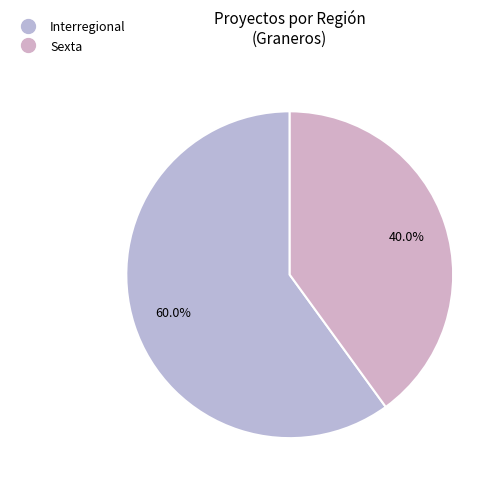

What is the smallest slice in the pie chart?

Sexta